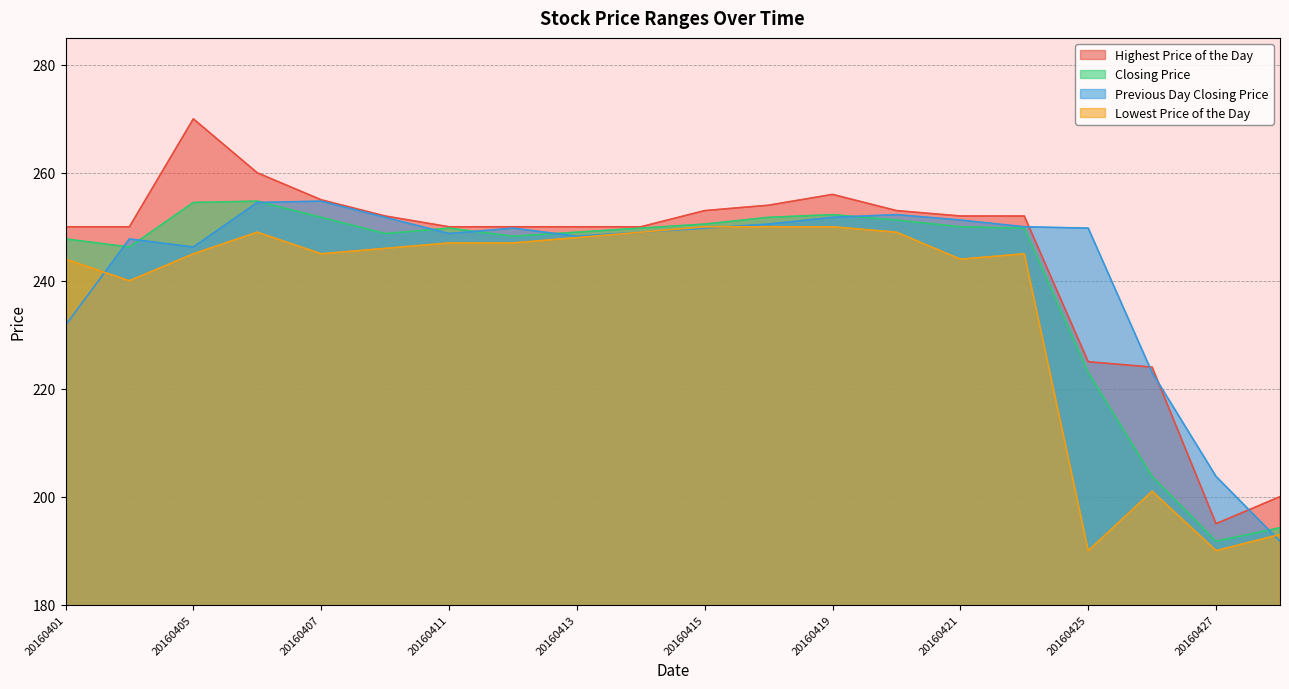

What is the spread (max minus min) of values at 20160407?

10.0